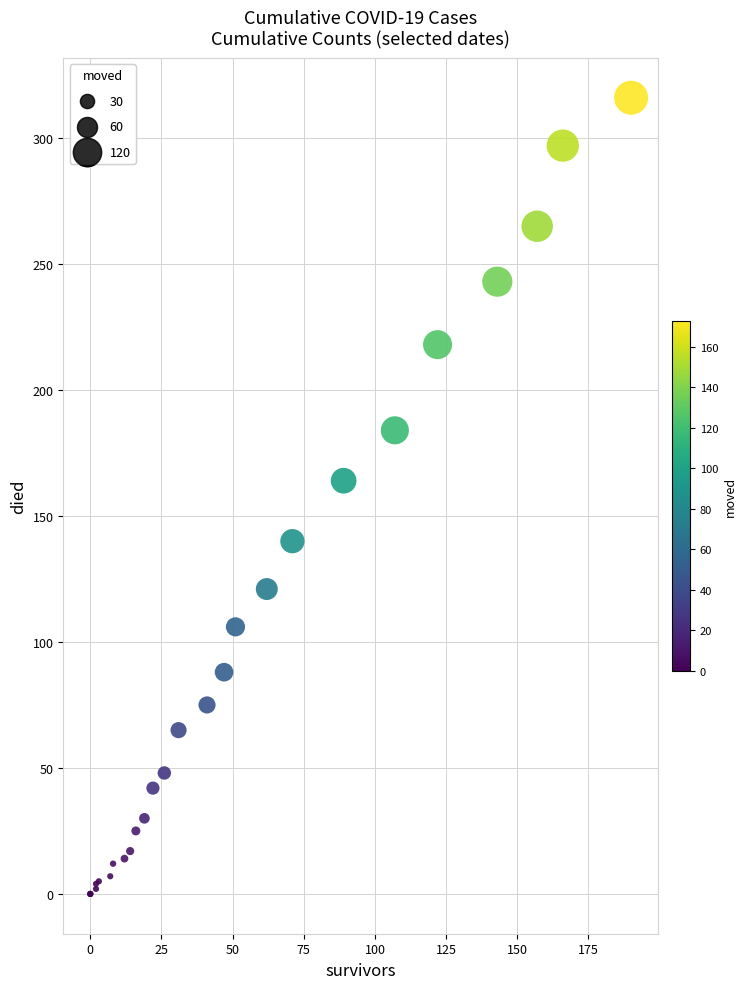

What Y value in the scatter plot is closest to 158?

164